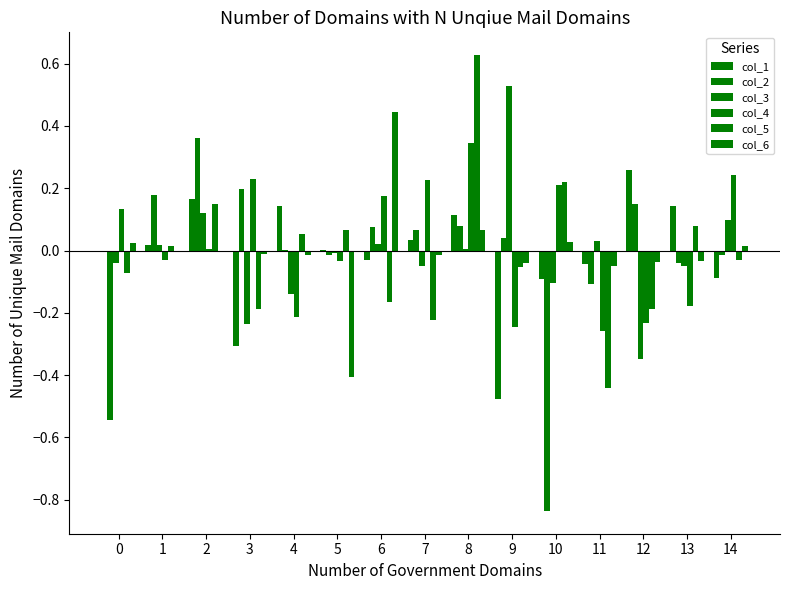

Is it true that col_3 equals 0.9 at 9?

False